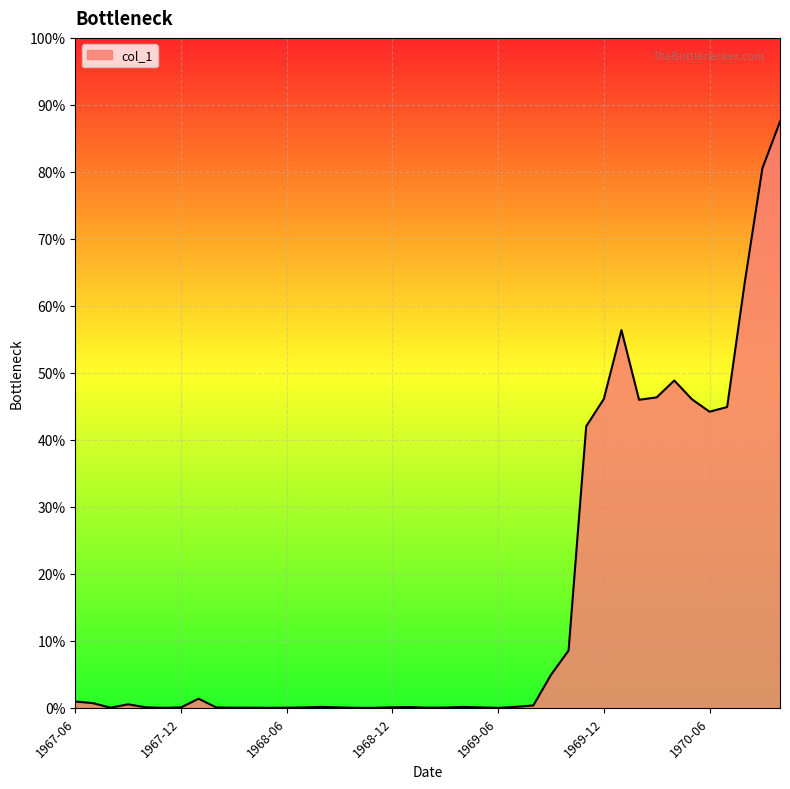

Does the chart display data point markers on the line(s)?

No